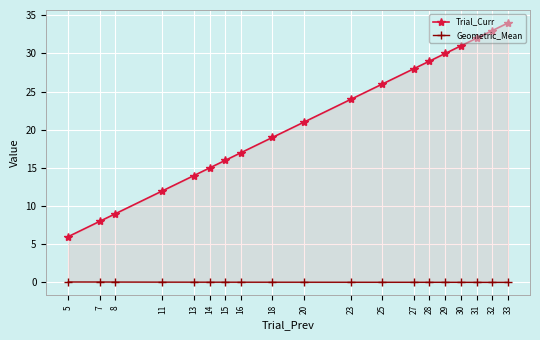

What is the total value across all series at 25?

26.0